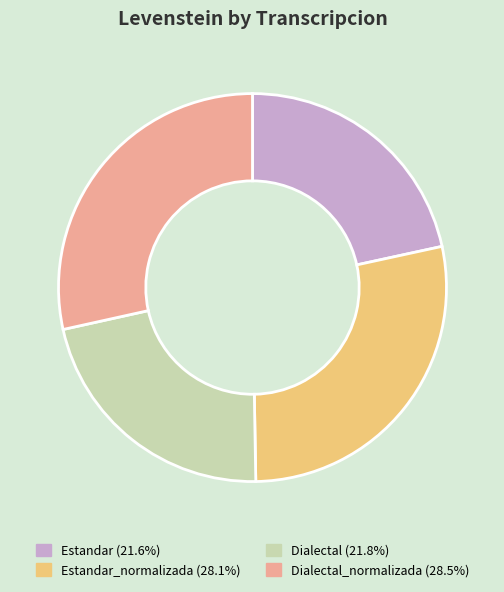

Is there any slice that represents more than half of the pie?

No